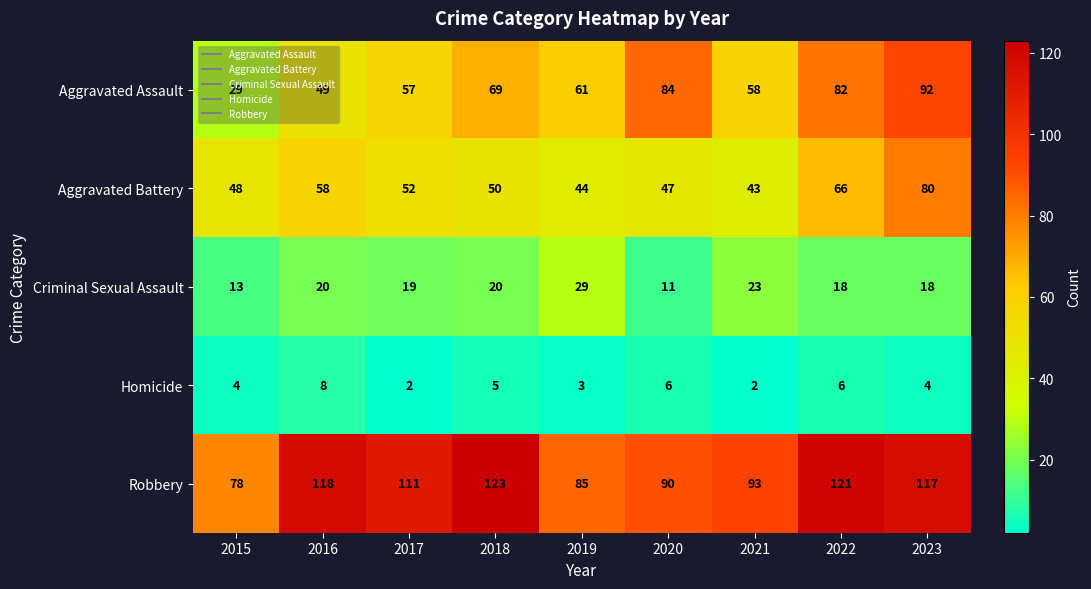

What is the difference between the highest and lowest values at 2017?

109